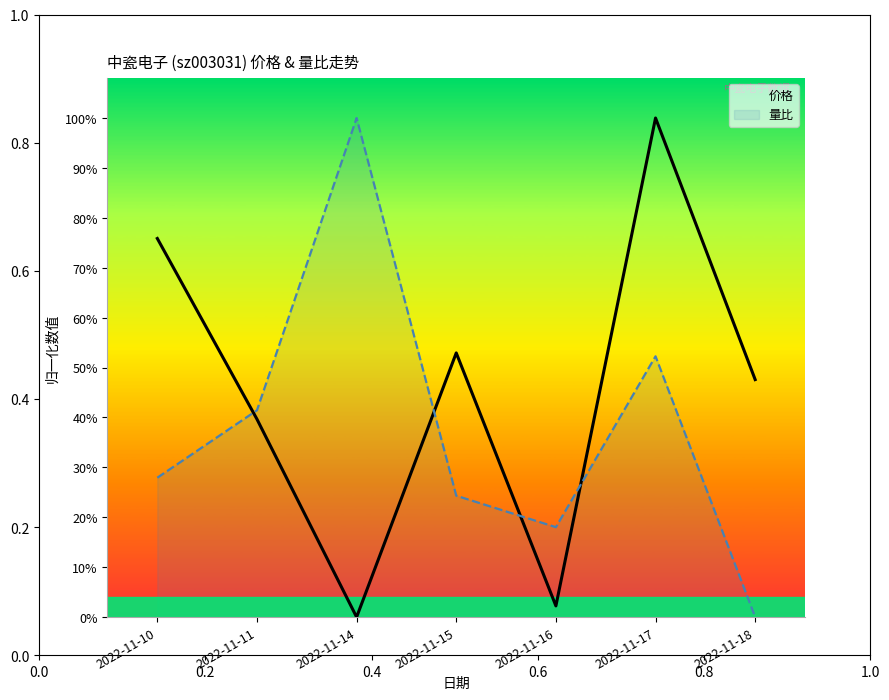

Rank the series by their maximum value, from lowest to highest.

价格, 量比